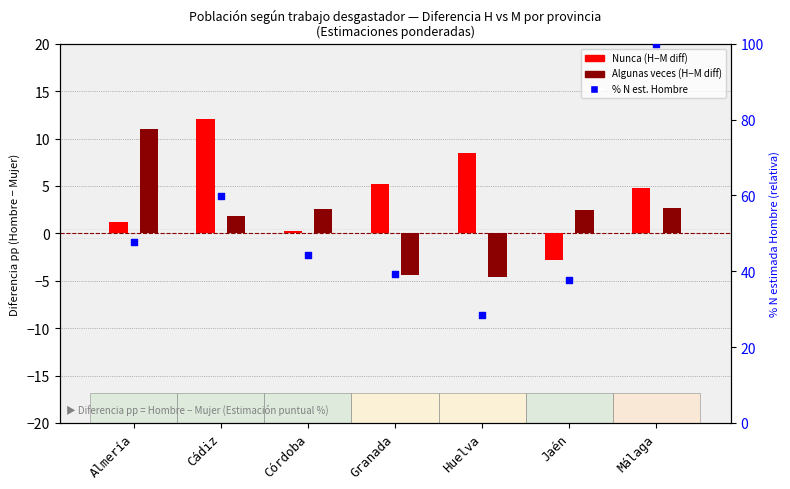

What are all the series names shown in the legend?

Nunca (H-M diff), Algunas veces (H-M diff), % N estimada Hombre